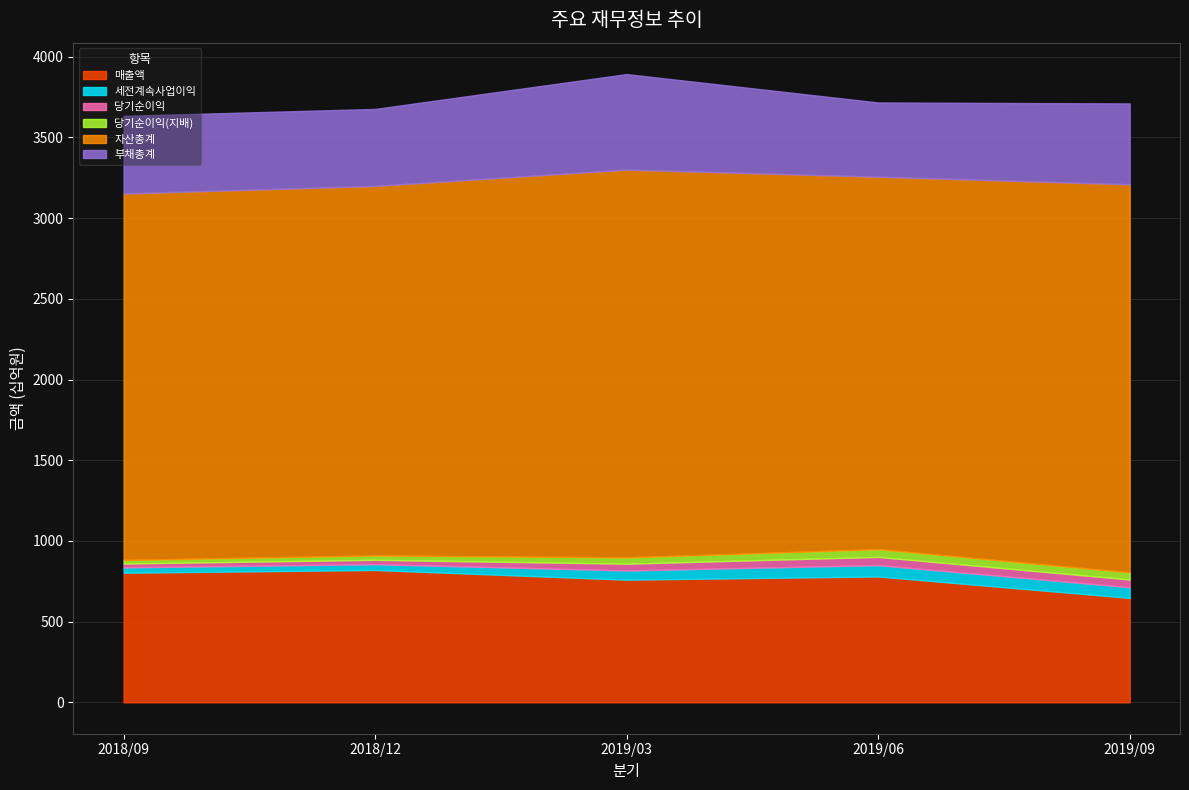

What are all the series names shown in the legend?

매출액, 세전계속사업이익, 당기순이익, 당기순이익(지배), 자산총계, 부채총계